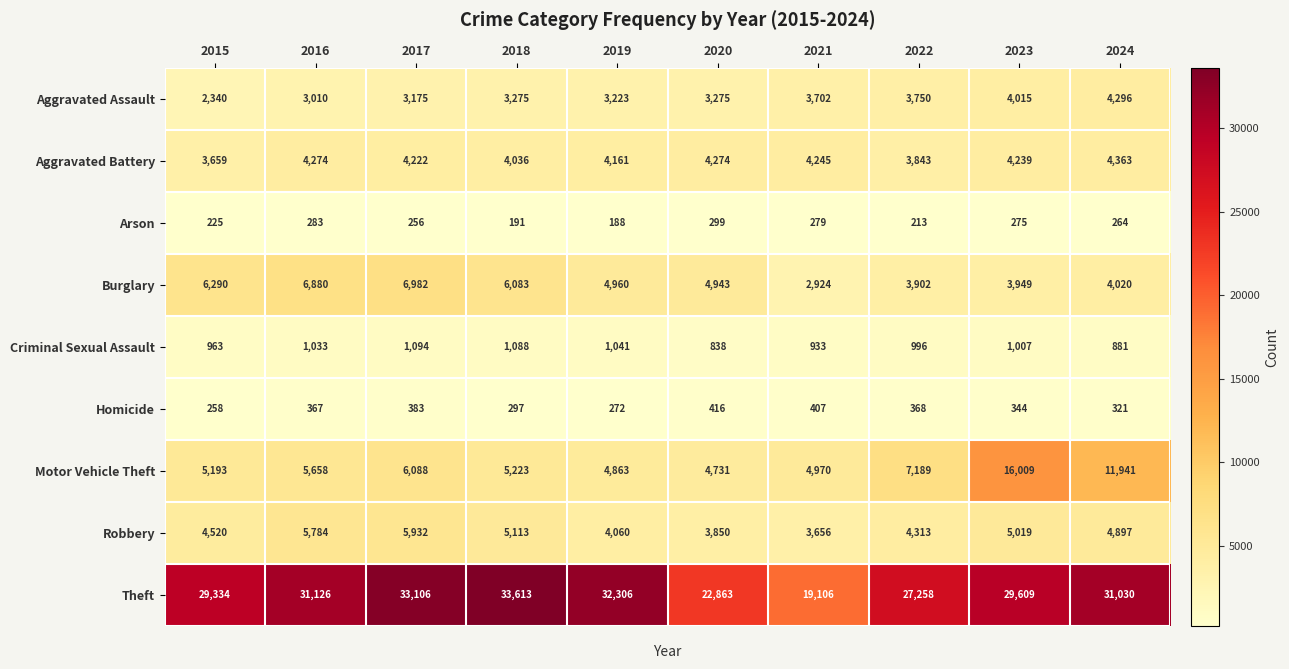

At how many categories does at least one series exceed 28233?

7